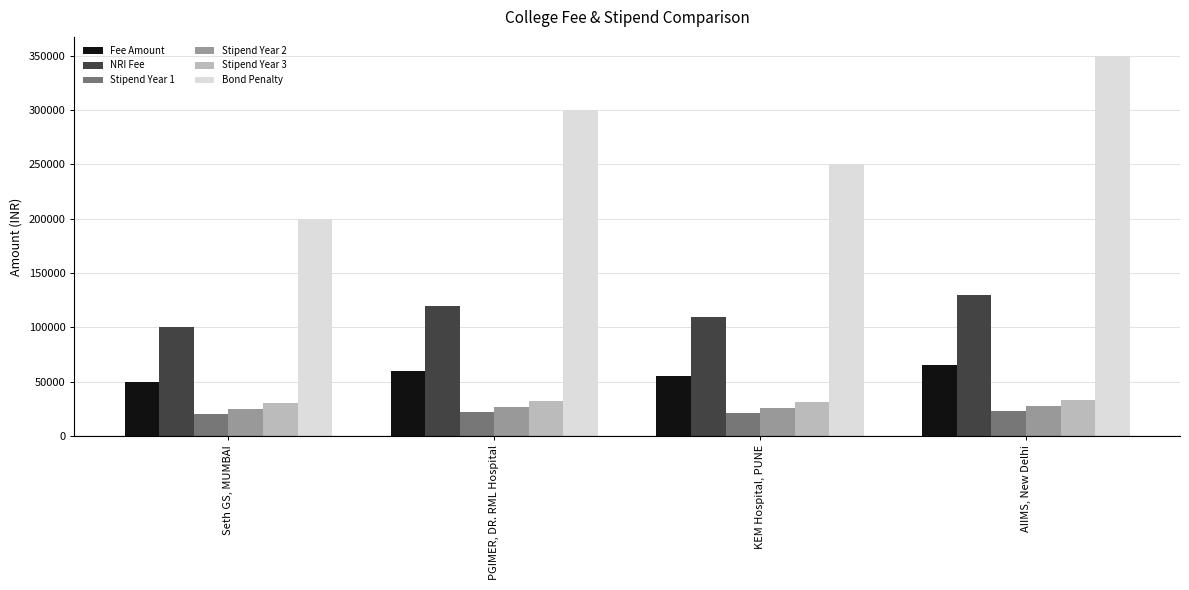

Is the value of Stipend Year 1 at Seth GS, MUMBAI greater than the value of Stipend Year 3 at KEM Hospital, PUNE?

No